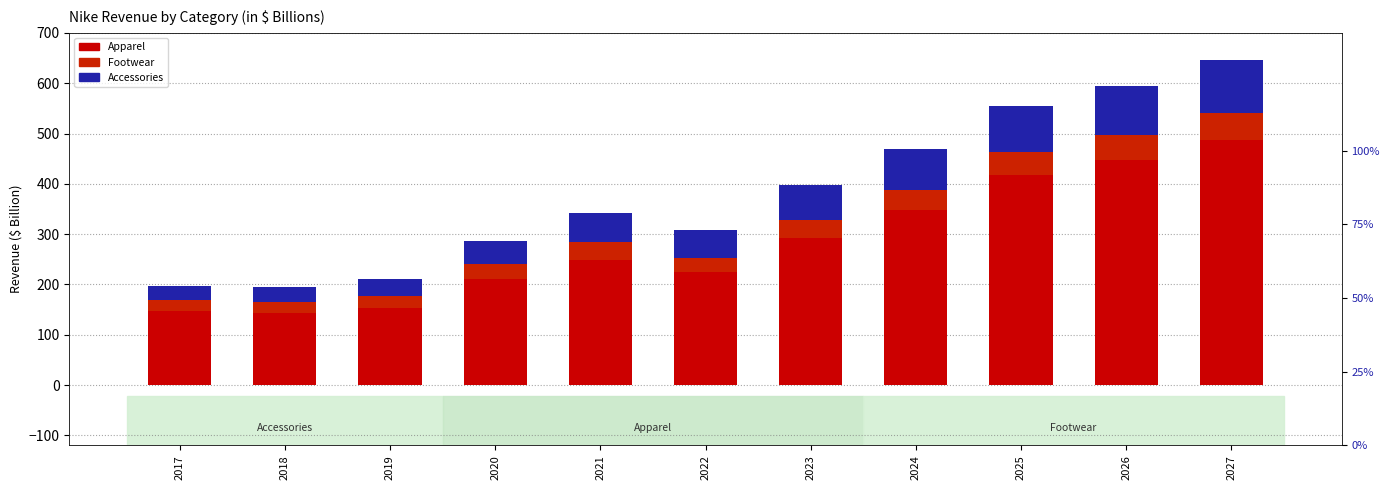

At 2027, list the series in order from smallest to largest.

Footwear, Accessories, Apparel